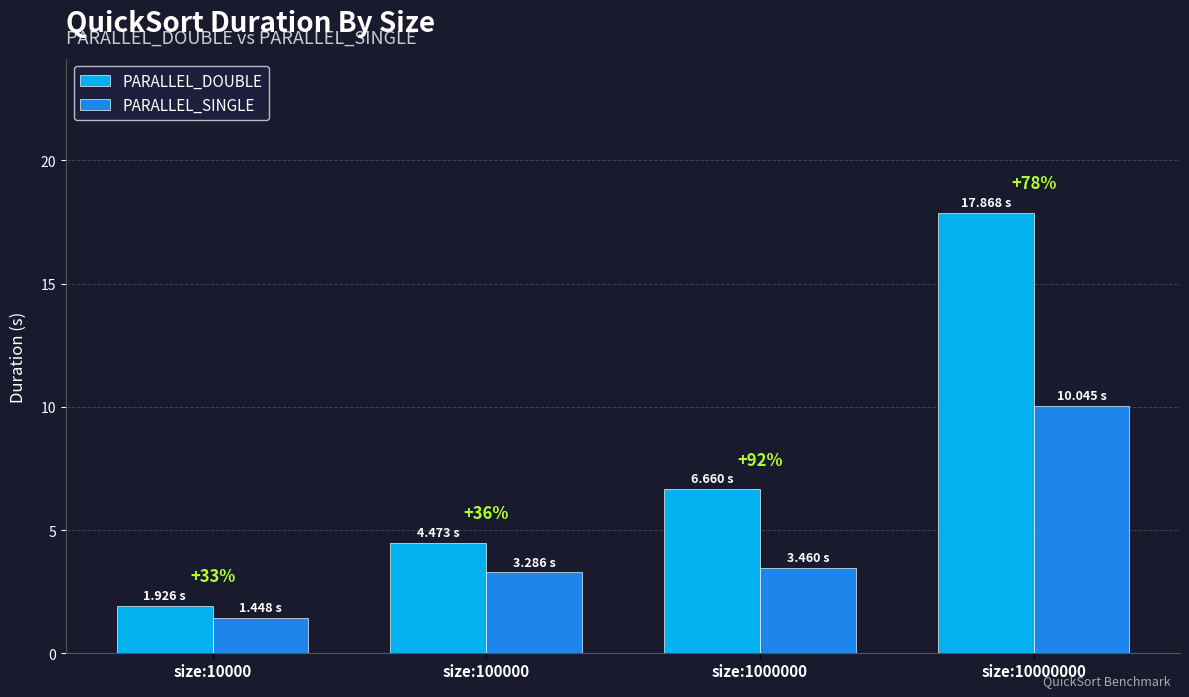

At how many categories does at least one series exceed 6?

2